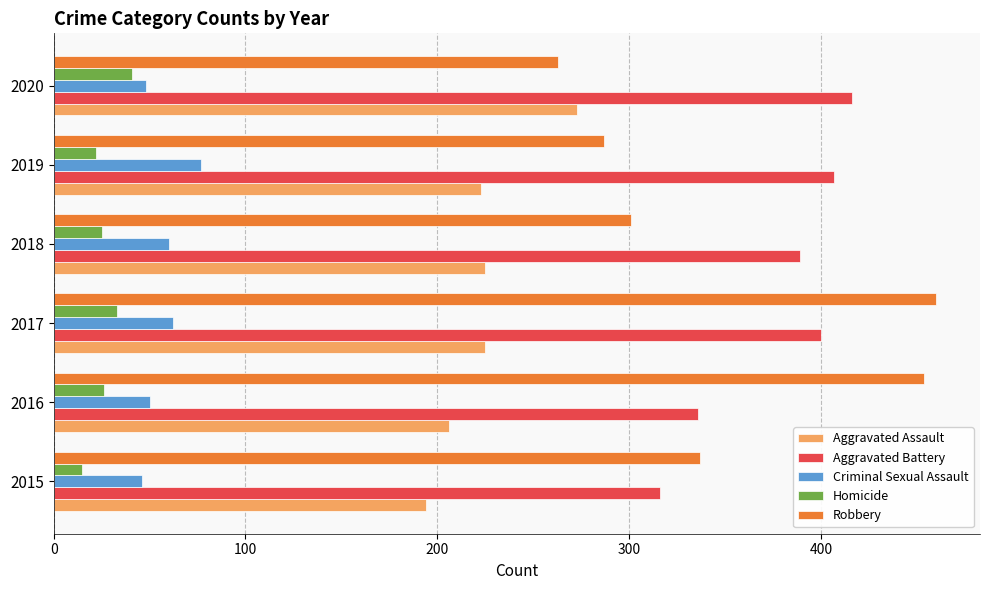

At which category is the sum across all series the highest?

2017